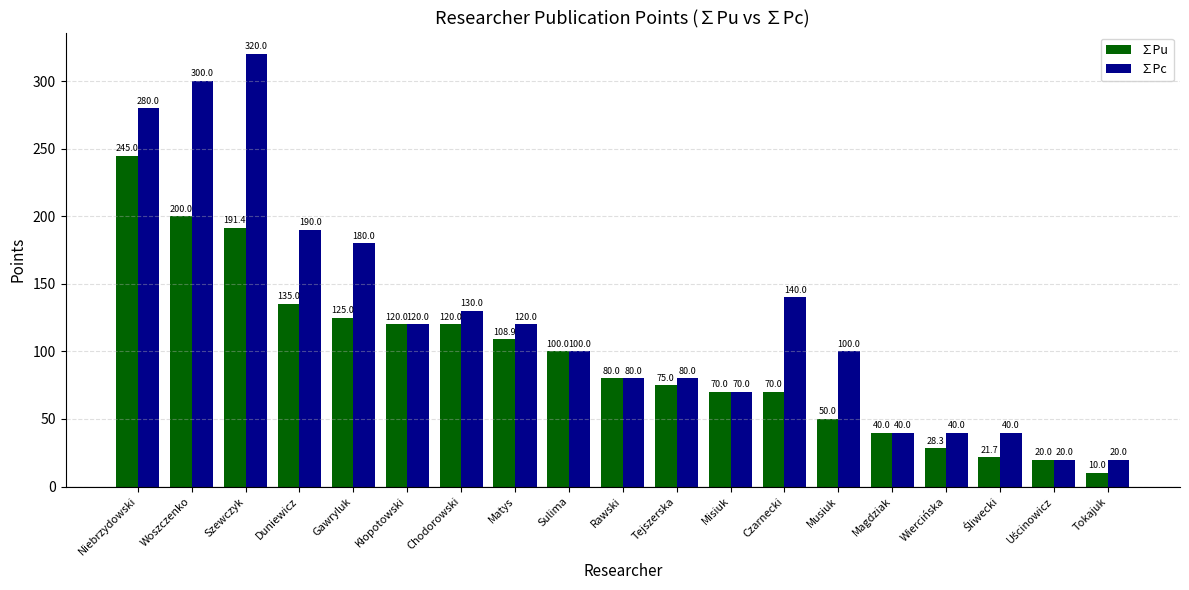

What is the label of the 2nd bar from the left?

Woszczenko